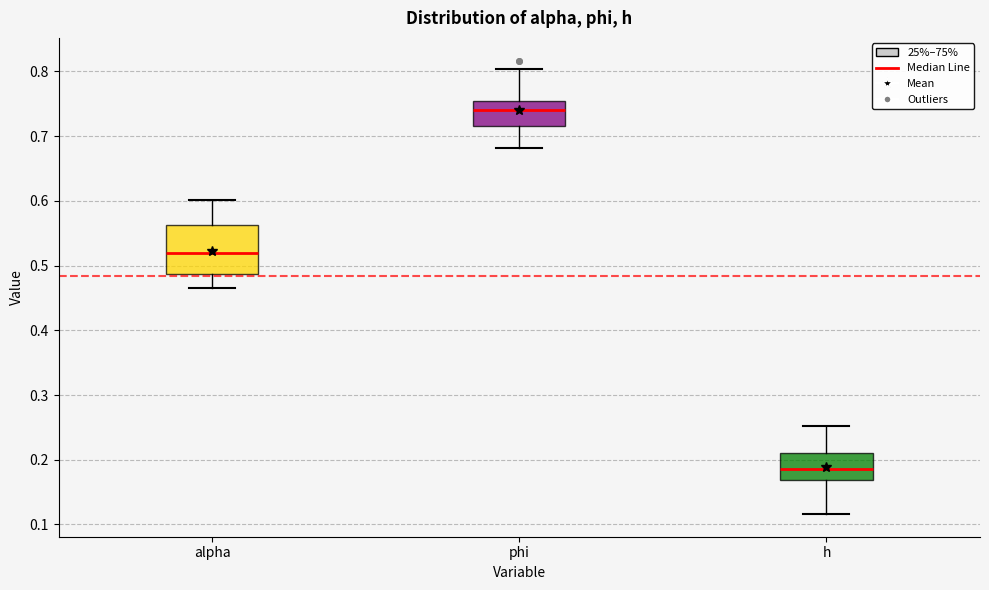

Where does the upper whisker of the box for alpha end on the y-axis? The values are not printed on the chart, so give them approximately, as read against the axis.

0.60